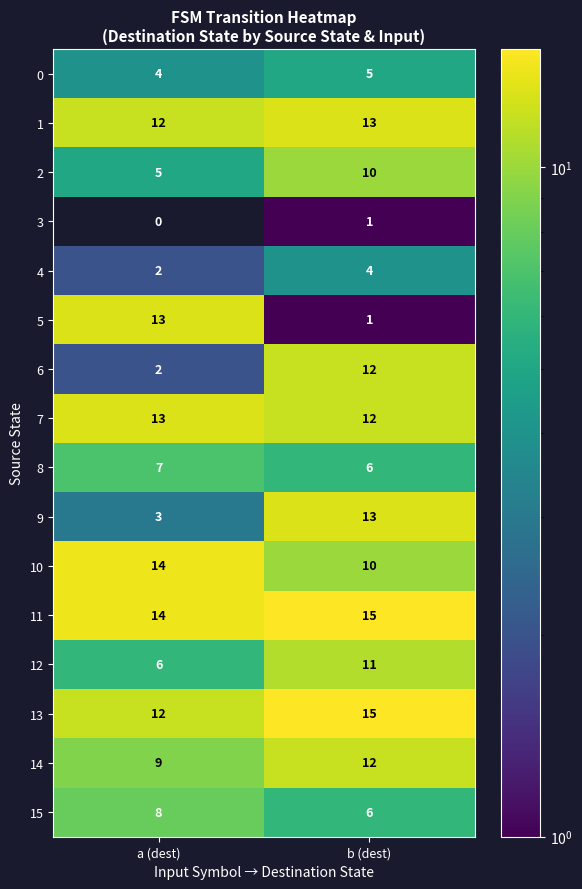

At which category is the sum across all series the highest?

b (dest)